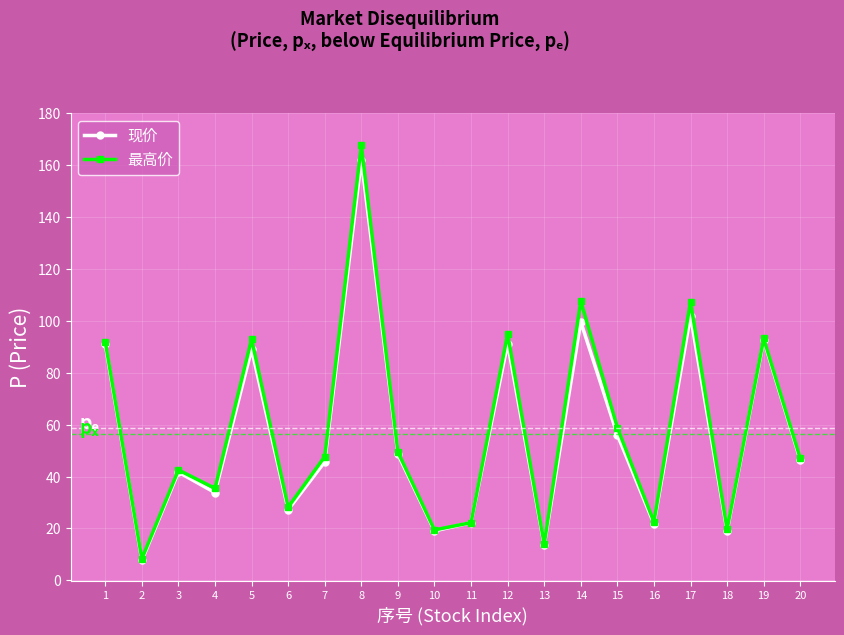

What is the spread (max minus min) of values at 12?

3.7